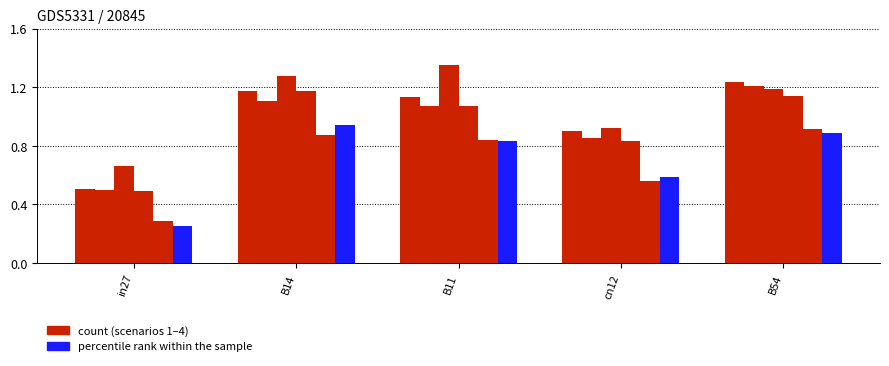

Does the chart contain stacked bars?

No